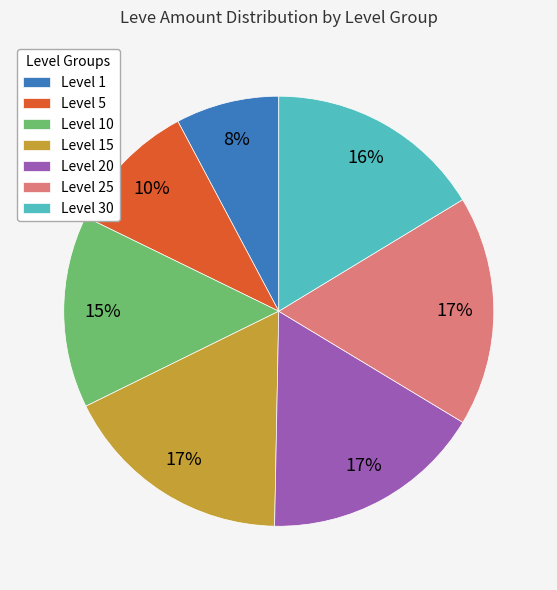

How many slices are in this pie chart?

7